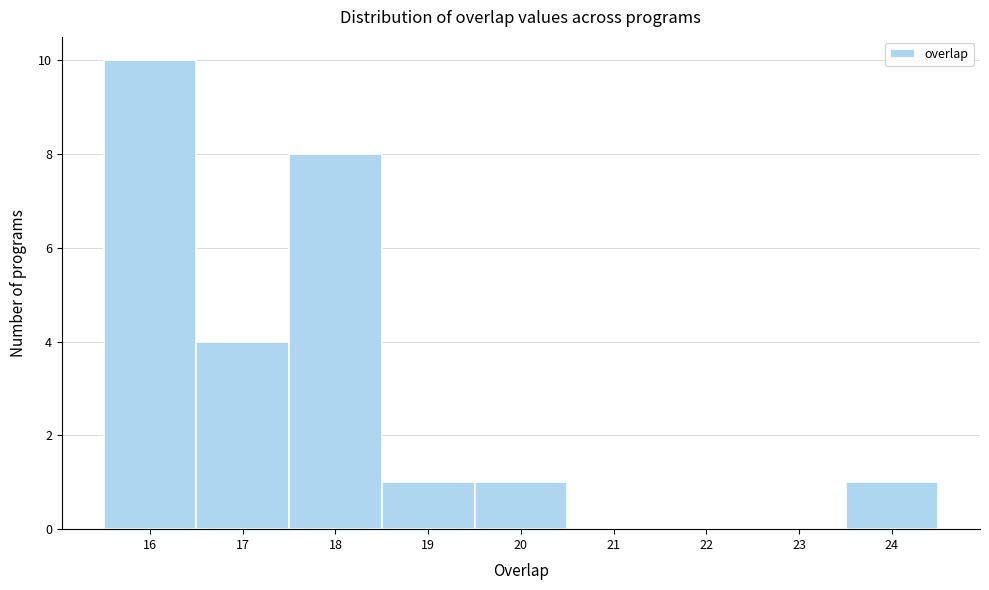

How tall is the bar that spans 18.5 to 19.5 on the x-axis? The values are not printed on the chart, so give them approximately, as read against the axis.

1